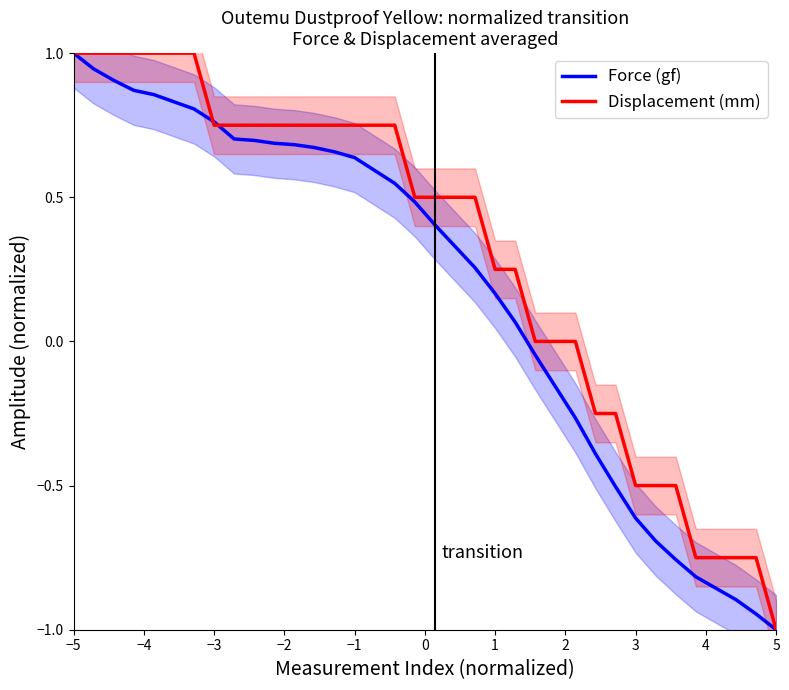

After their last crossing, which series has the higher values: Force (gf) or Displacement (mm)?

Displacement (mm)